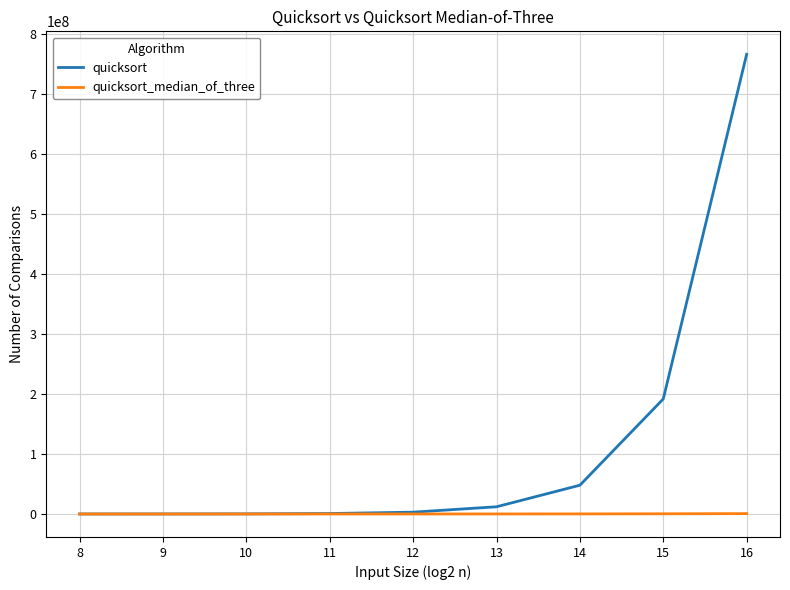

The quicksort series shows 769033 at 11. True or false?

True